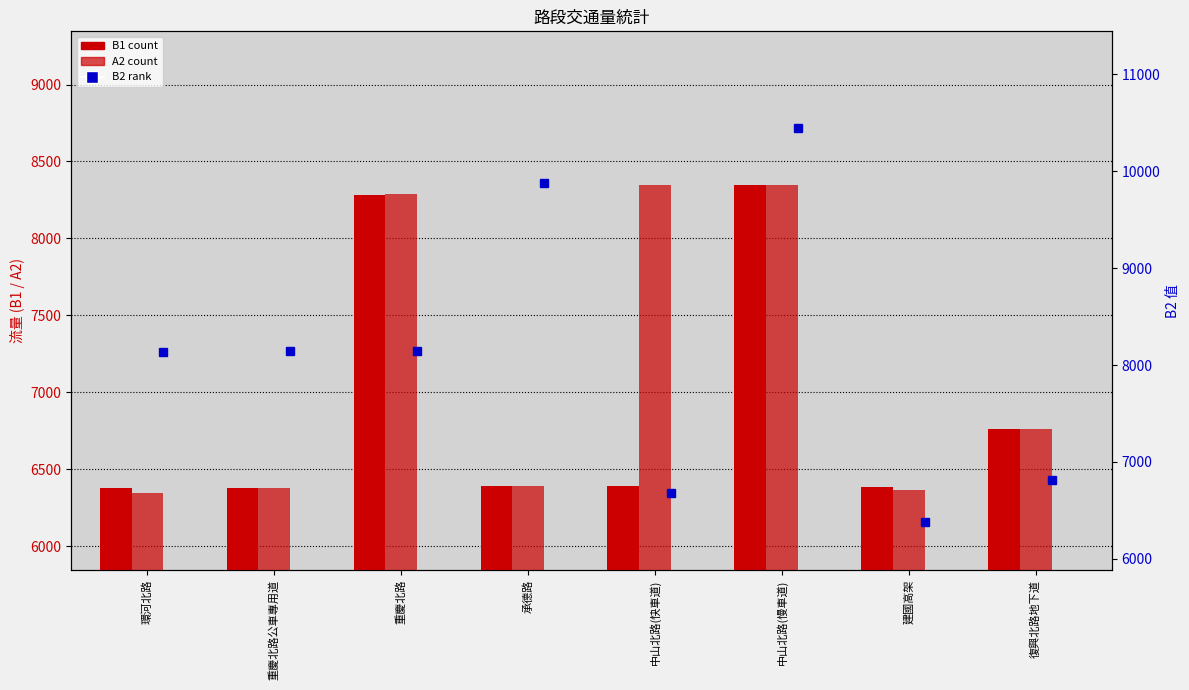

At which category is the sum across all series the highest?

中山北路(慢車道)